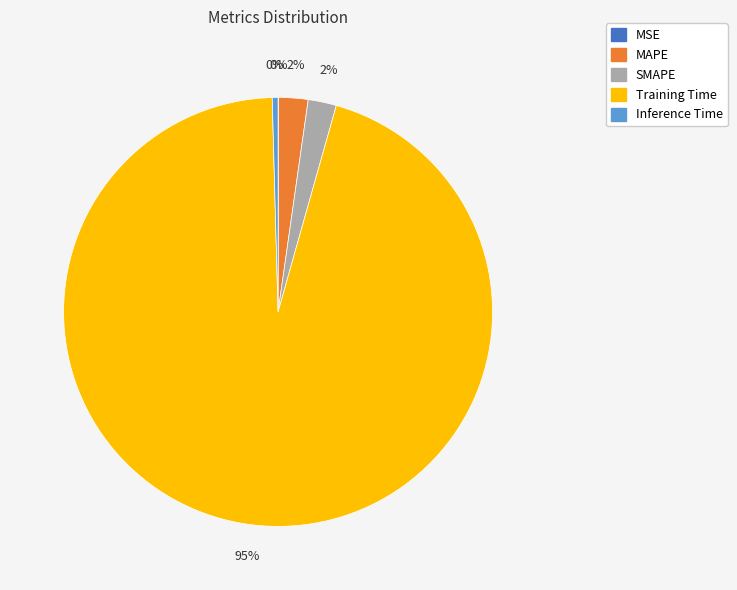

What is the largest slice in the pie chart?

Training Time